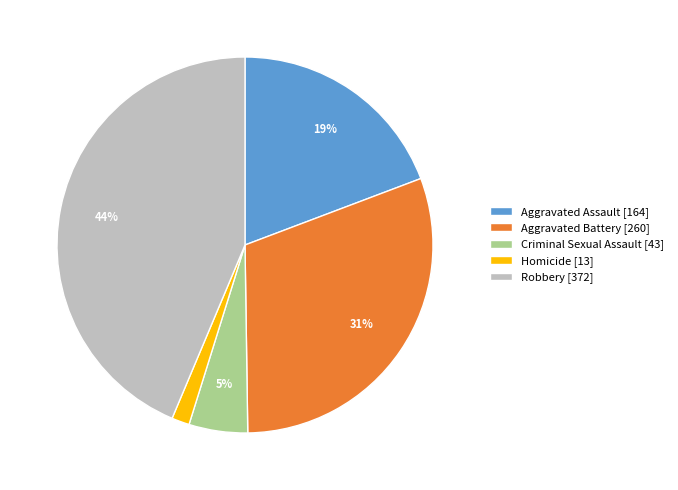

Approximately how many times larger is the value at Criminal Sexual Assault compared to Robbery?

0.1